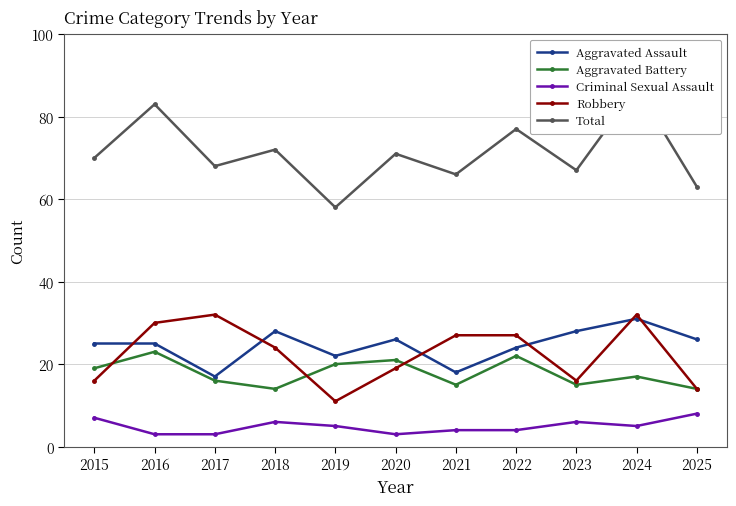

Rank the categories by Aggravated Battery value from lowest to highest.

2018, 2025, 2021, 2023, 2017, 2024, 2015, 2019, 2020, 2022, 2016